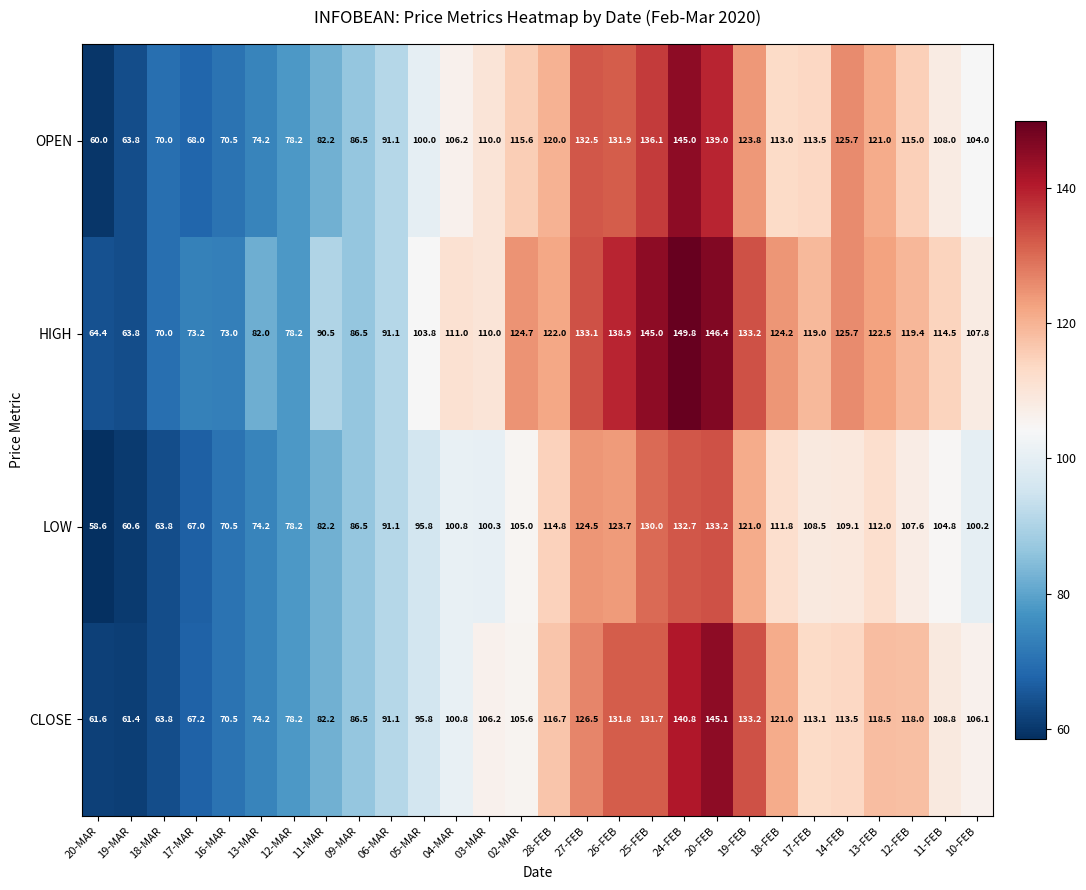

Which series has the largest total across all categories?

HIGH